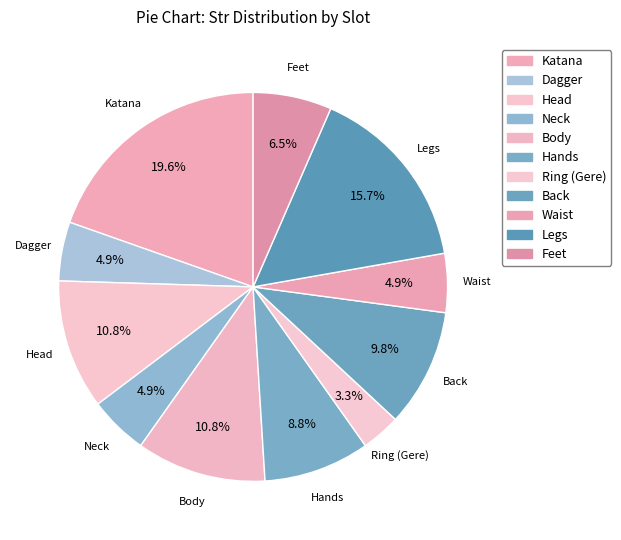

What percentage is the Katana slice, to the nearest percent?

20%